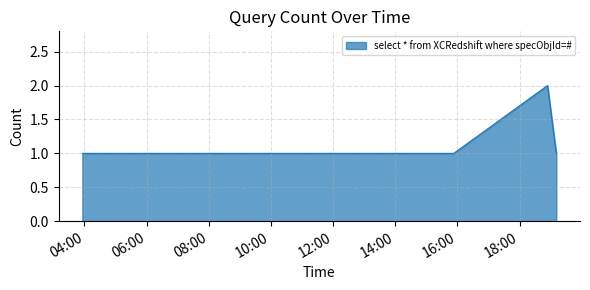

Does the chart have visible grid lines?

Yes